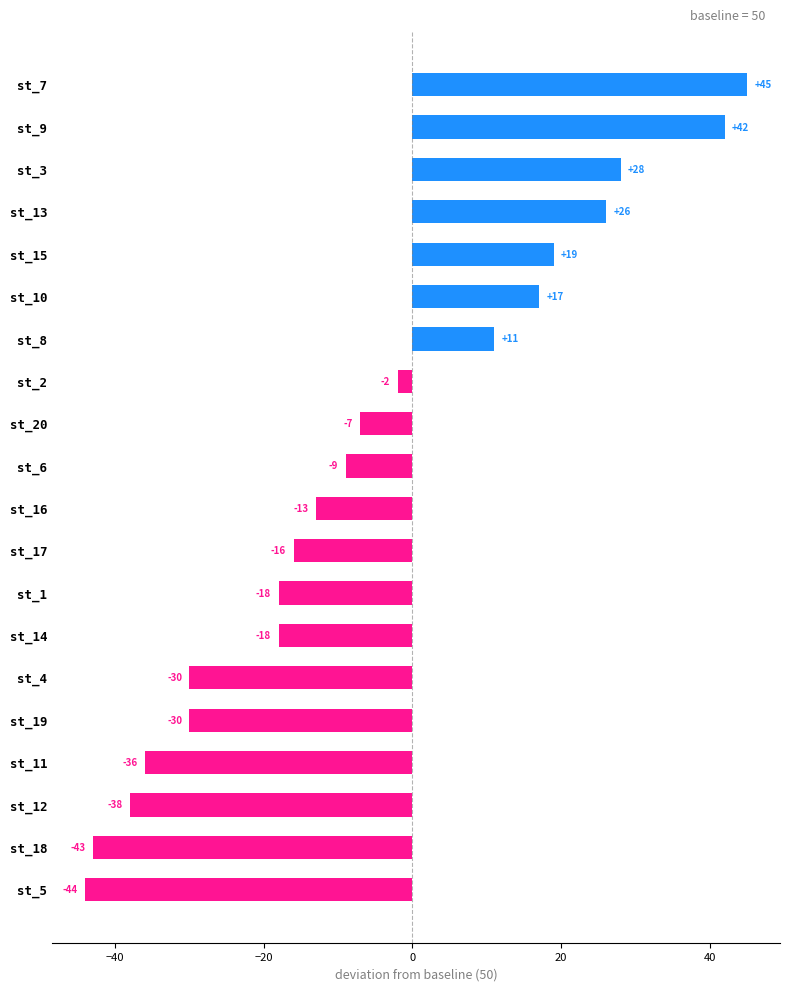

Does the chart contain stacked bars?

No